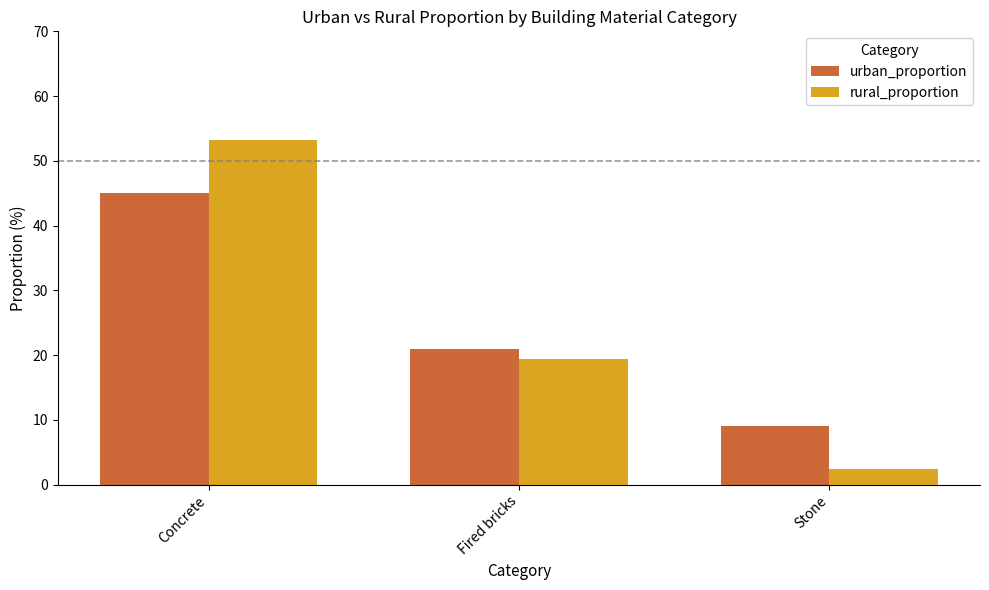

What is the difference between the highest and lowest values at Stone?

6.6